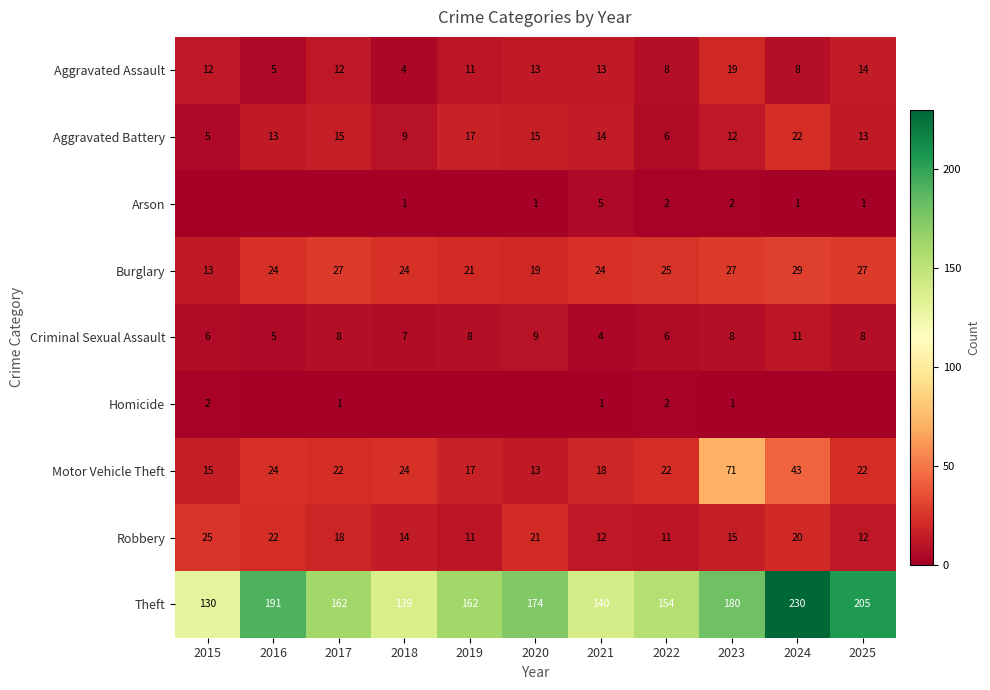

What is the highest value of the Aggravated Battery series?

22